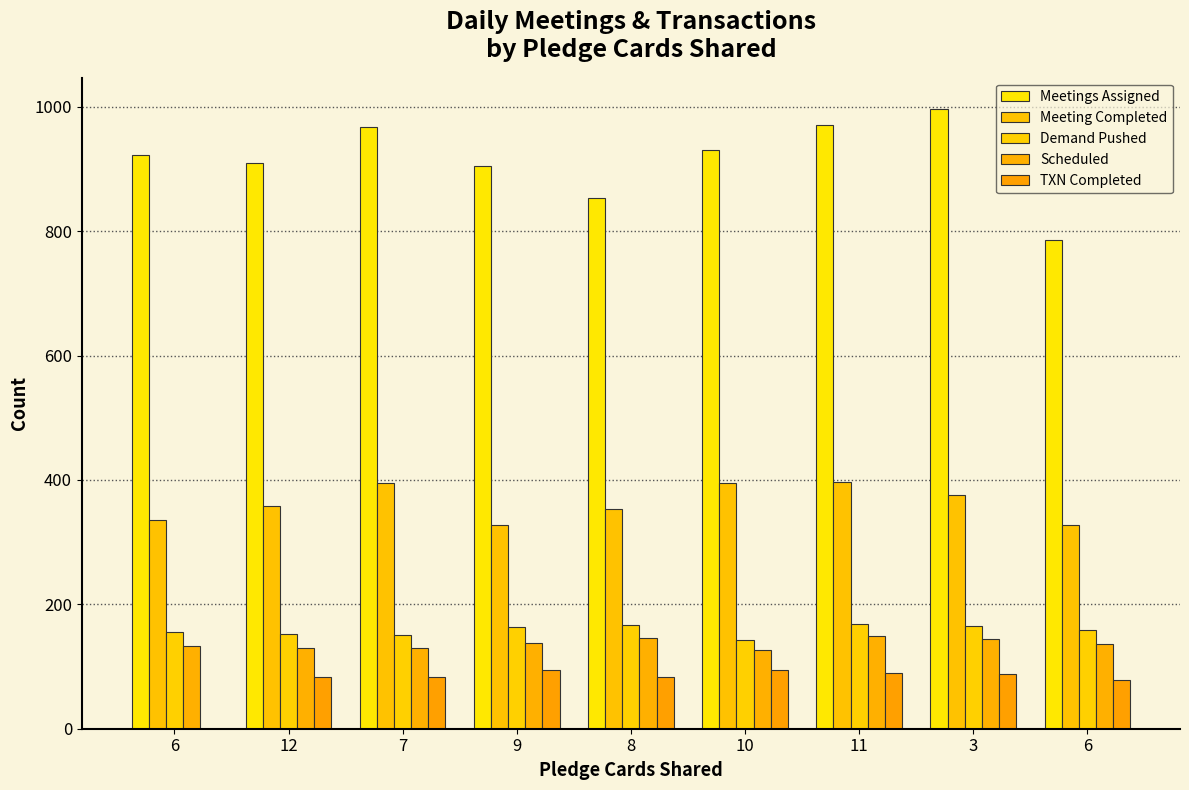

Count the number of data series in this chart.

5